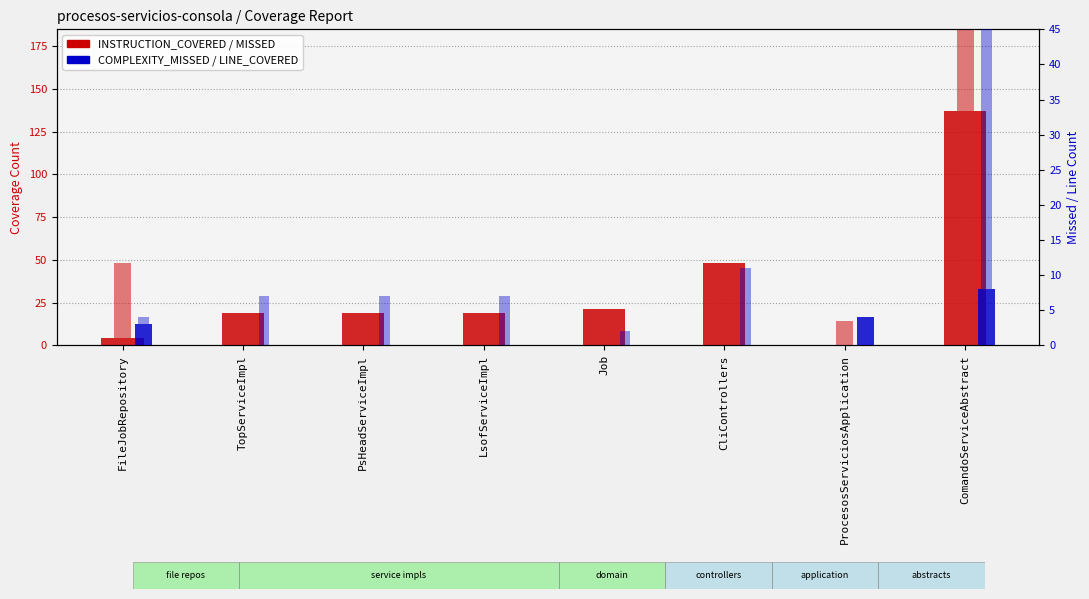

Reading left to right, what are all the values shown in this chart?

INSTRUCTION_COVERED: 4	19	19	19	21	48	0	137
INSTRUCTION_MISSED: 44	0	0	0	0	0	14	121
COMPLEXITY_MISSED: 3	0	0	0	0	0	4	8
LINE_COVERED: 1	7	7	7	2	11	0	40